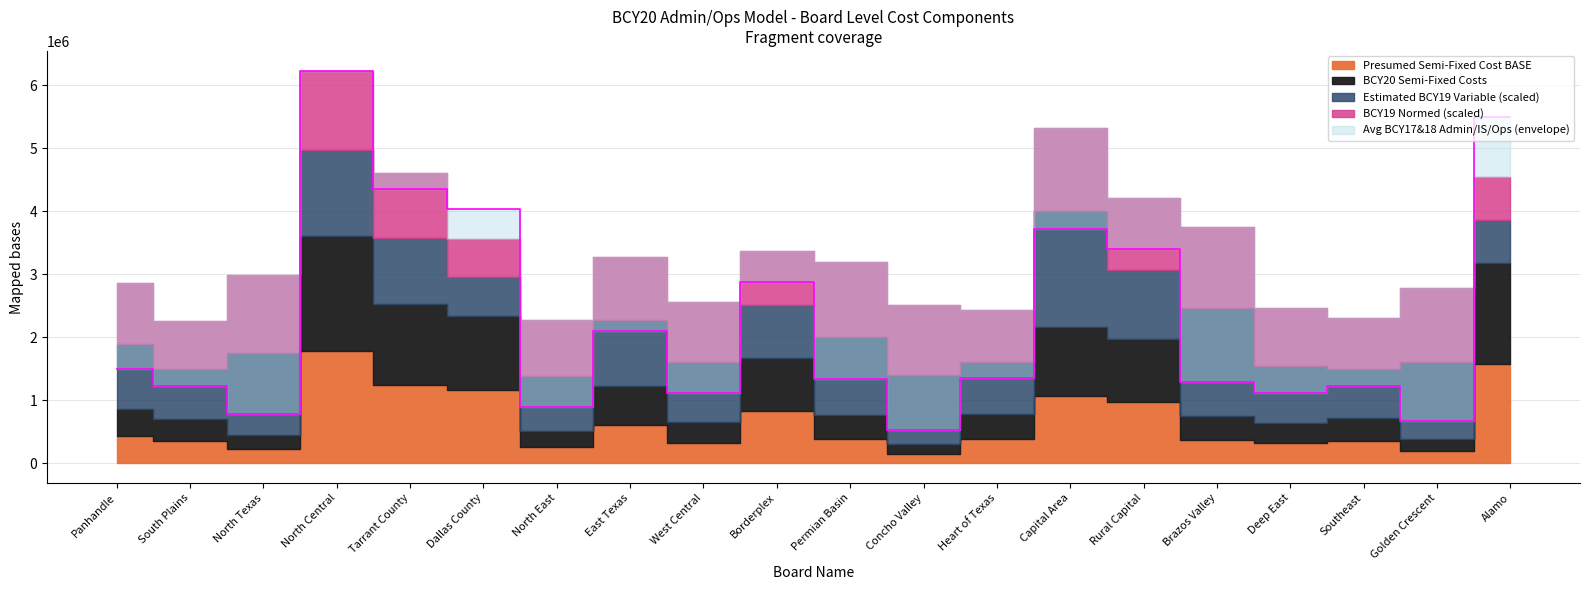

What is the difference between the Estimated BCY19 Variable values at West Central and Panhandle?

0.1